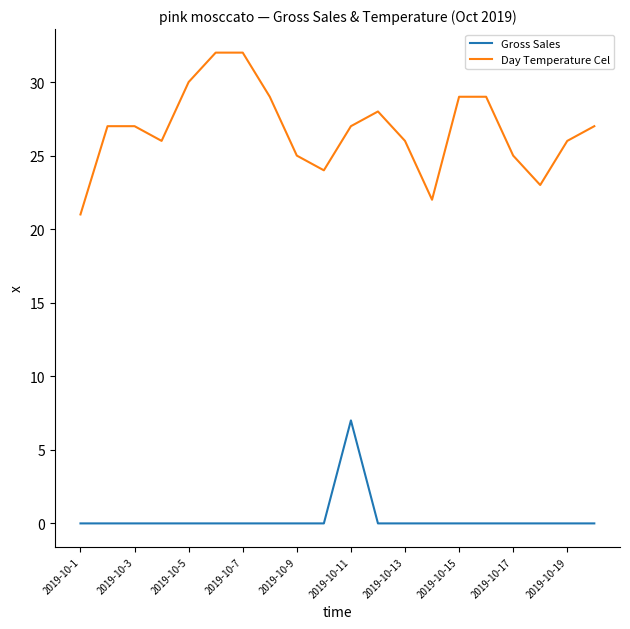

Rank the series by their maximum value, from highest to lowest.

Day Temperature Cel, Gross Sales